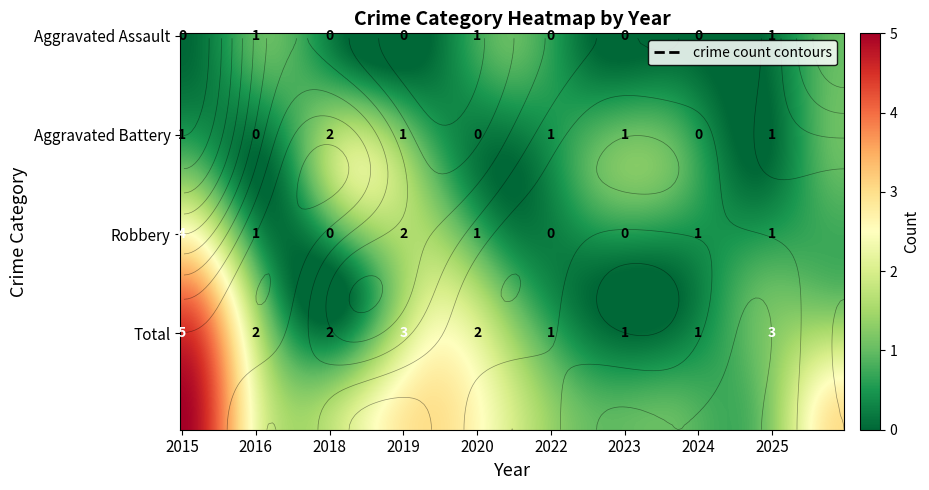

Reading left to right, list all the values displayed in this chart.

Aggravated Assault: 2015=0	2016=1	2018=0	2019=0	2020=1	2022=0	2023=0	2024=0	2025=1
Aggravated Battery: 2015=1	2016=0	2018=2	2019=1	2020=0	2022=1	2023=1	2024=0	2025=1
Robbery: 2015=4	2016=1	2018=0	2019=2	2020=1	2022=0	2023=0	2024=1	2025=1
Total: 2015=5	2016=2	2018=2	2019=3	2020=2	2022=1	2023=1	2024=1	2025=3